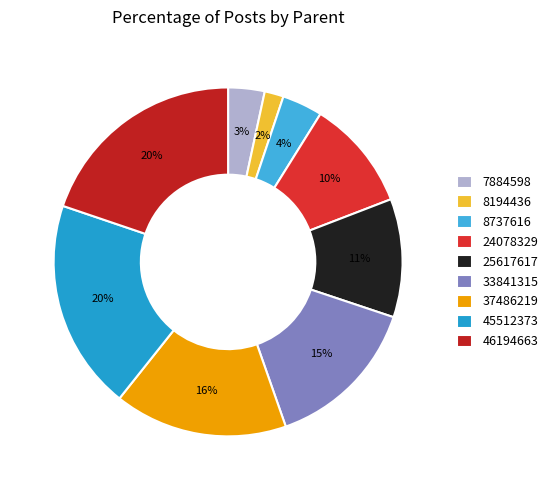

Is there a majority slice in this chart?

No